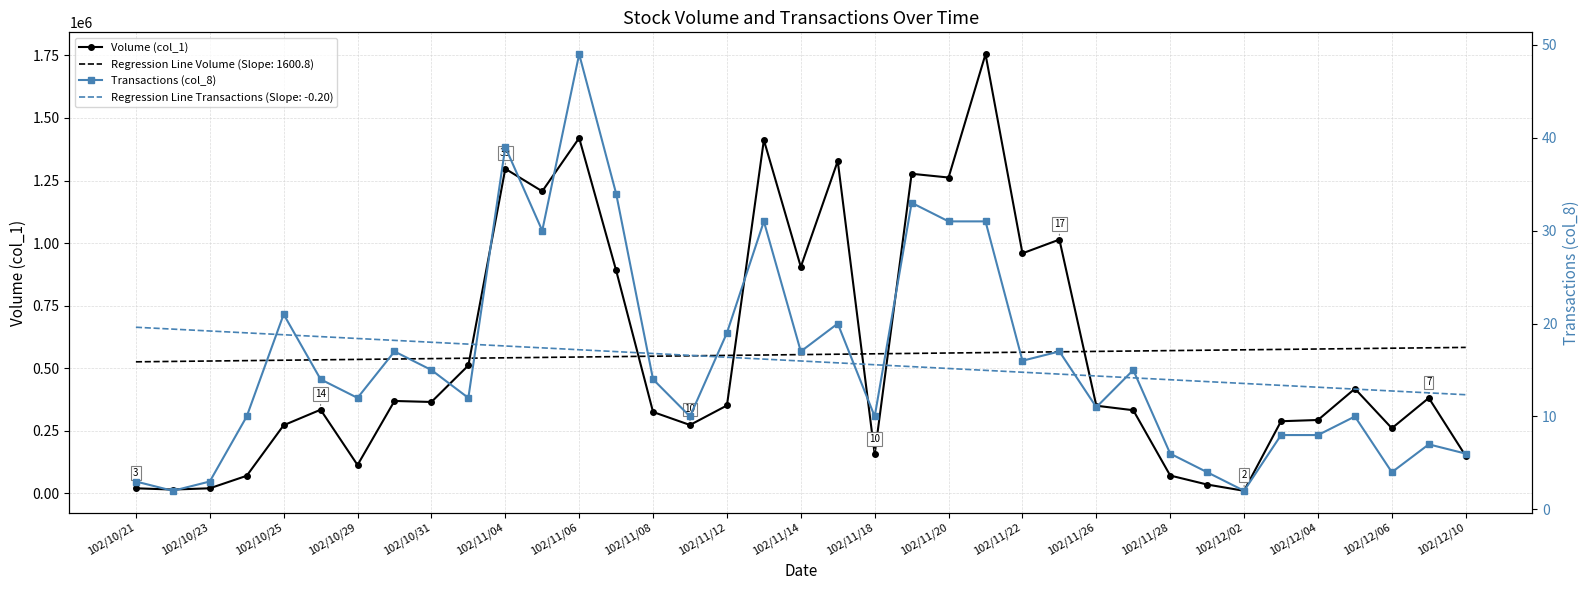

True or false: Transactions (col_8) and Volume (col_1) cross at least once.

False